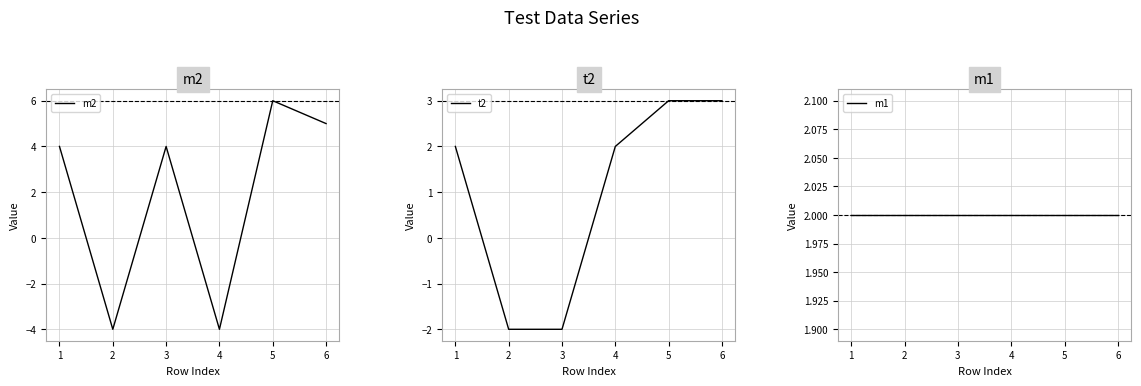

The value of m2 at 2 is -7. True or false?

False